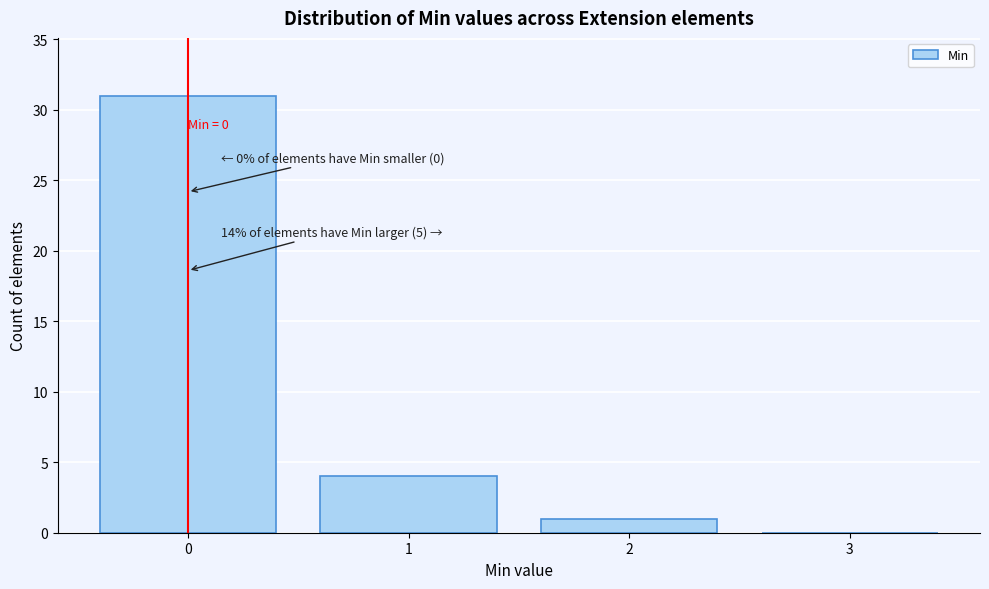

Over which range of the x-axis is the bar tallest?

-0.5 to 0.5